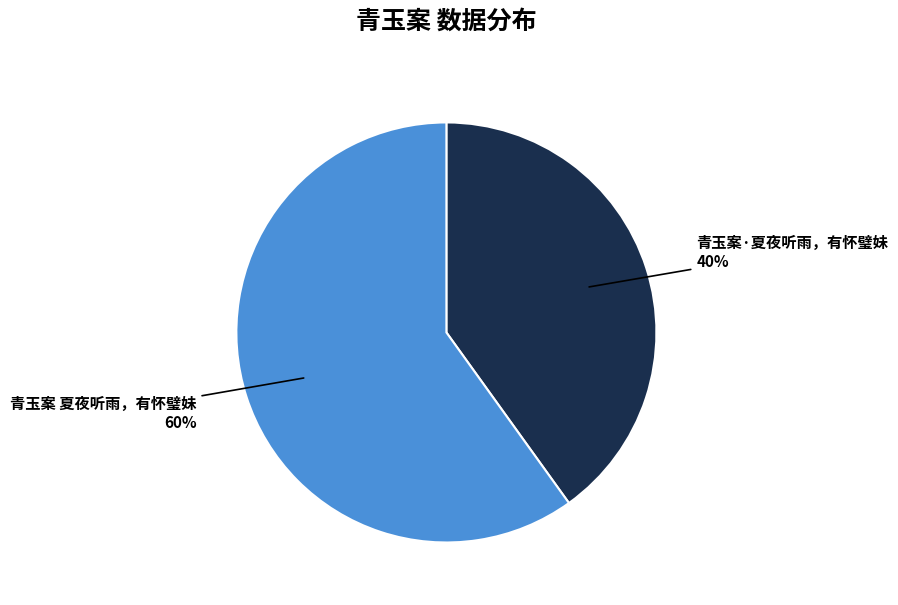

What percentage is the 青玉案 夏夜听雨，有怀璧妹 slice, to the nearest percent?

60%